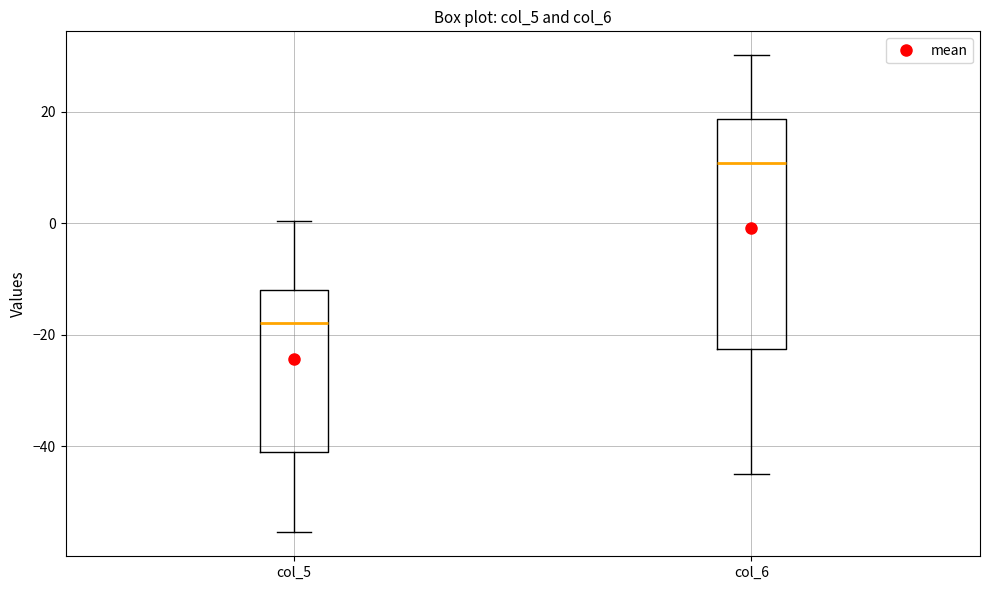

Which box's median line is the lowest?

col_5